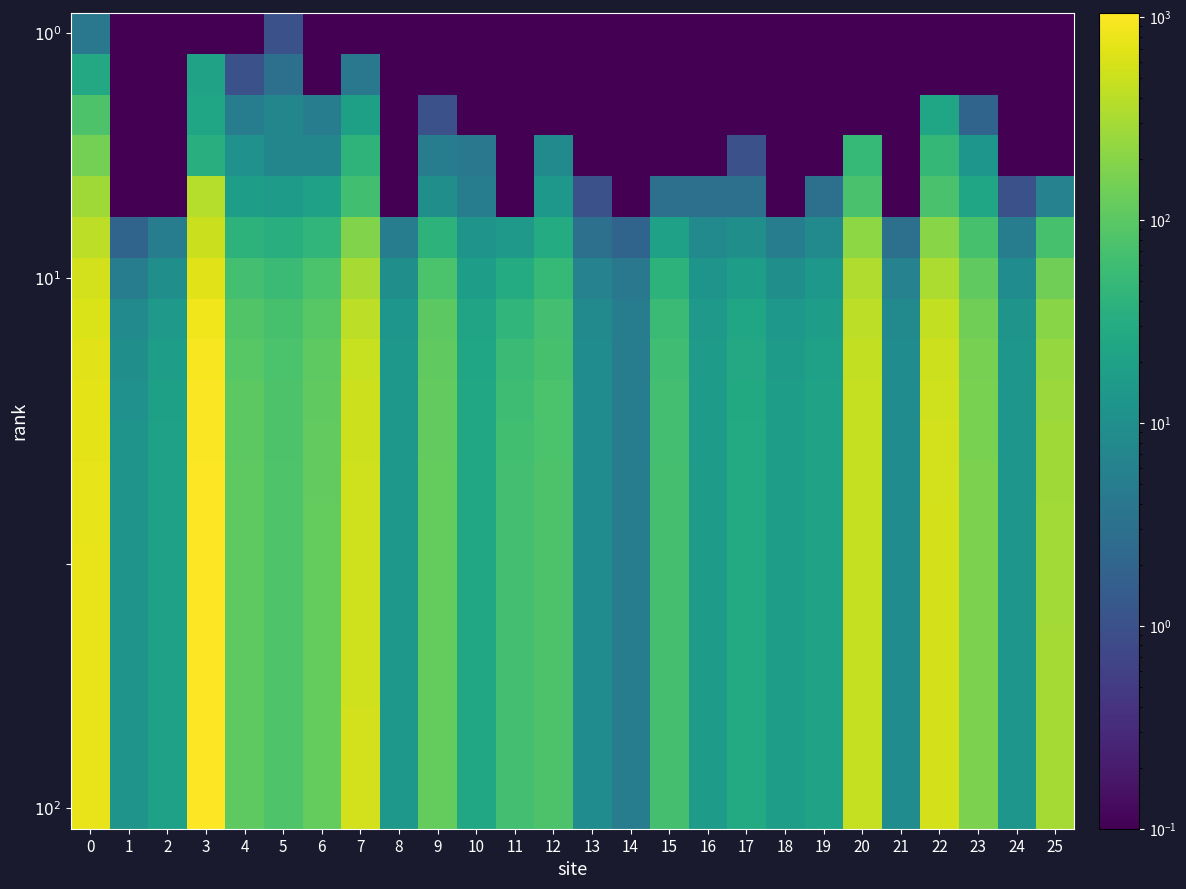

What is the total value across all series at 21?

125.0